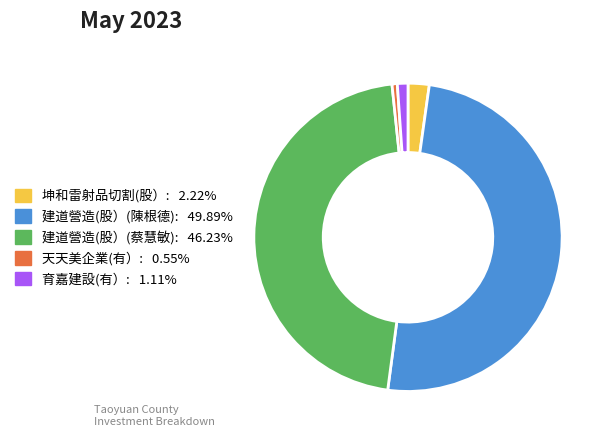

Count the number of slices in the pie.

5